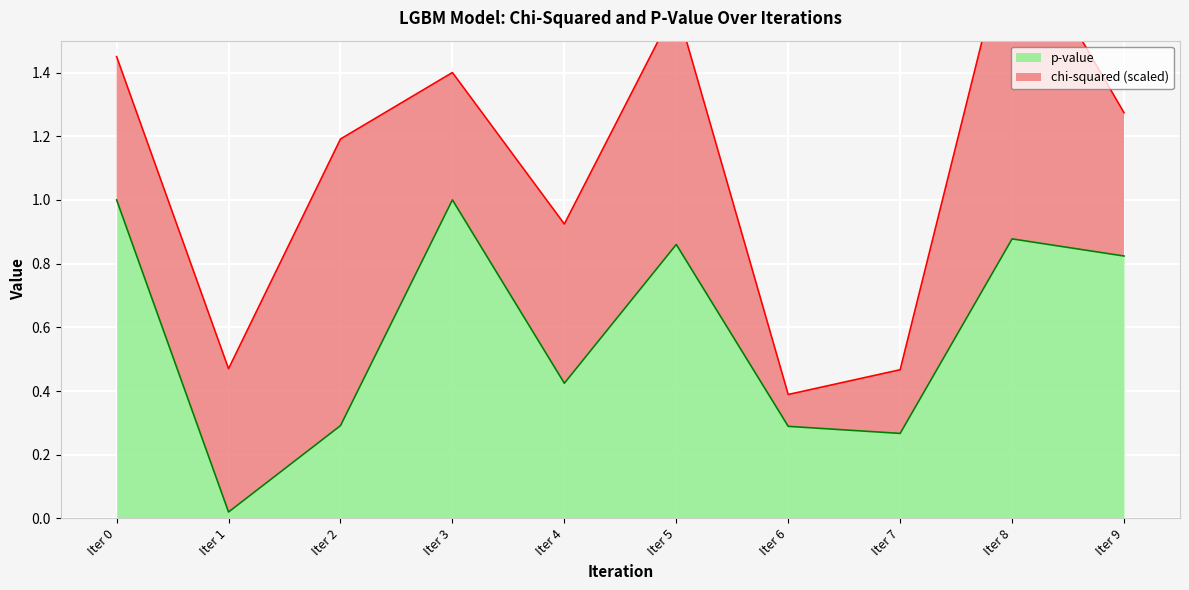

True or false: the data has more than 0 interior local peaks.

True